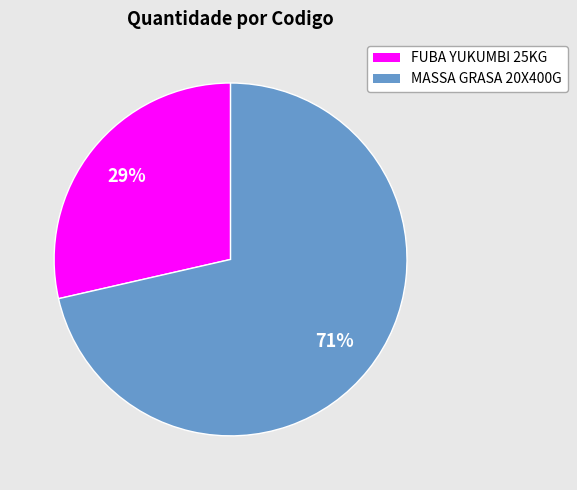

Is there any slice that represents more than half of the pie?

Yes